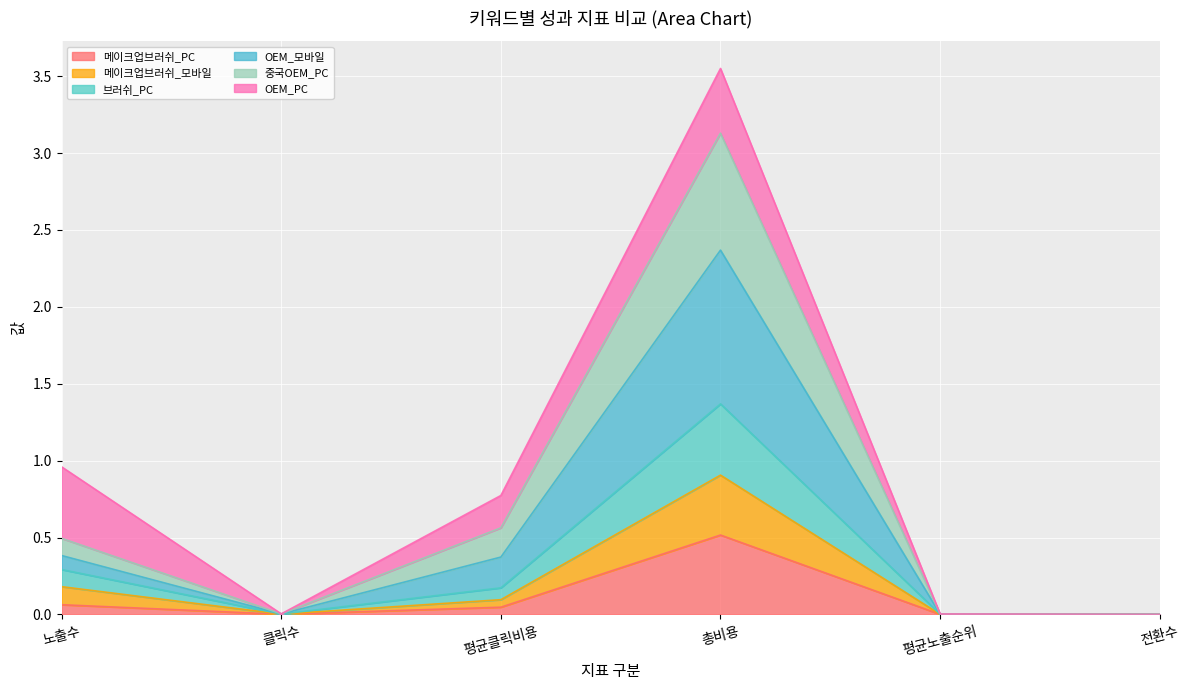

At which category is the sum across all series the highest?

총비용